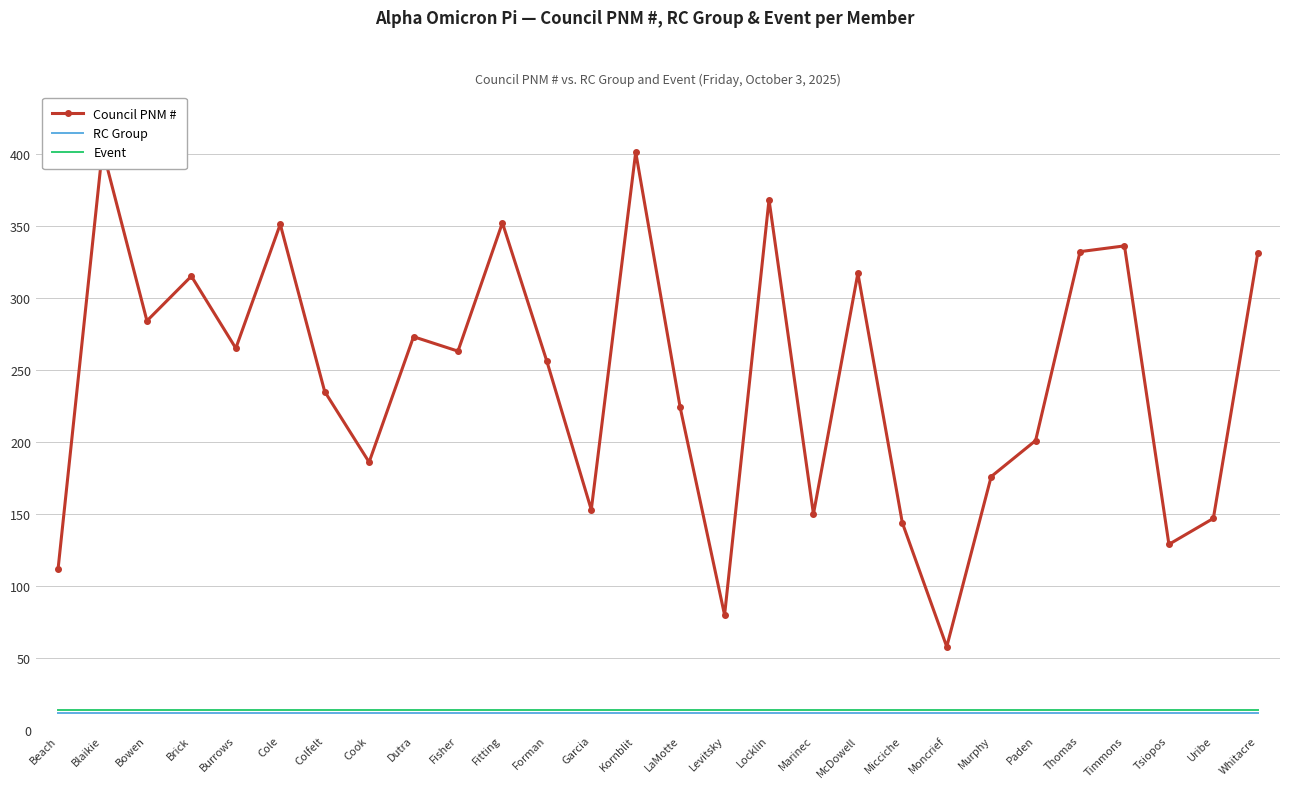

What position from the left is McDowell?

19